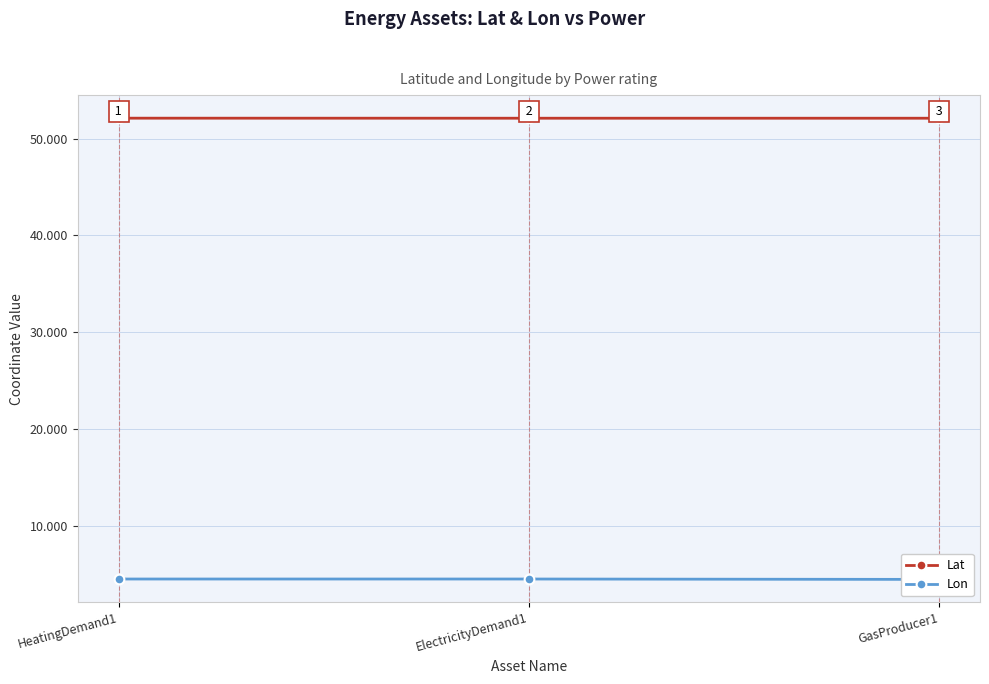

List the series in order of their overall mean, lowest first.

Lon, Lat